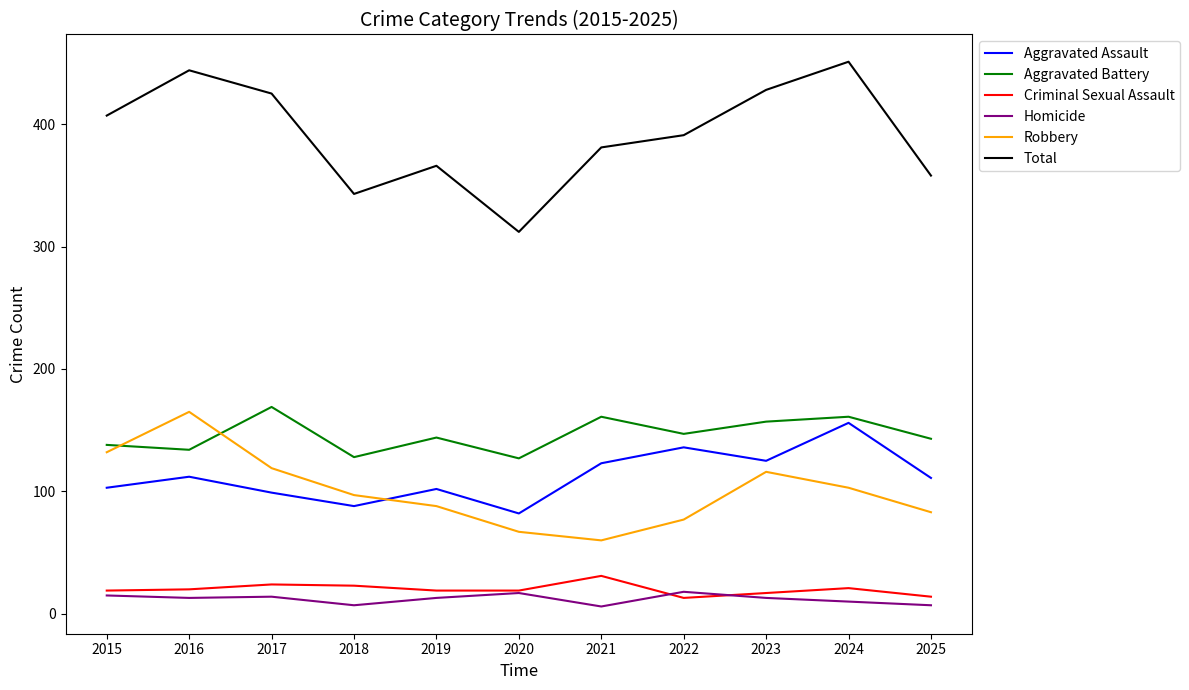

What is the total value across all series at 2019?

732